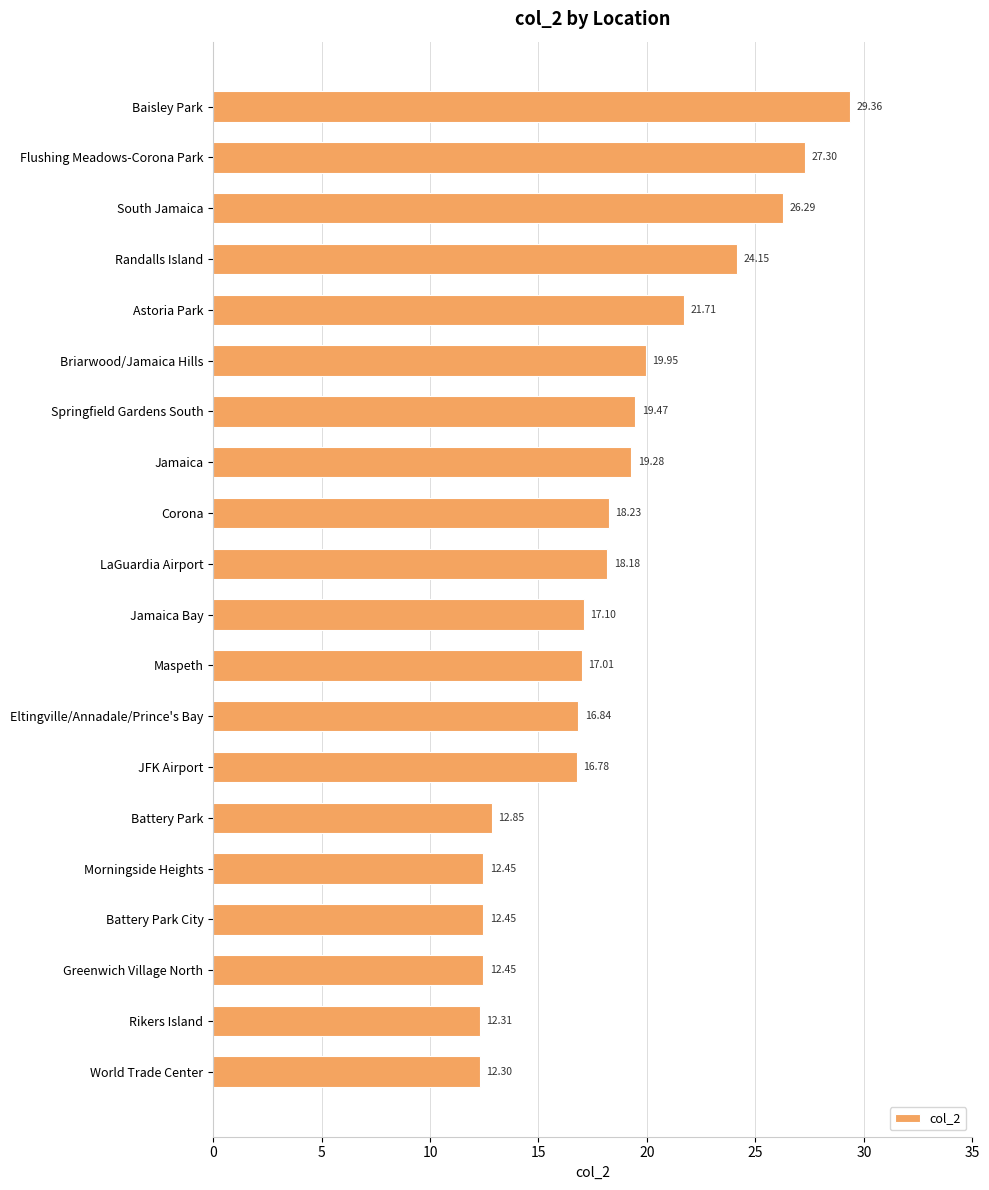

What is the label of the 13th bar from the top?

Eltingville/Annadale/Prince's Bay